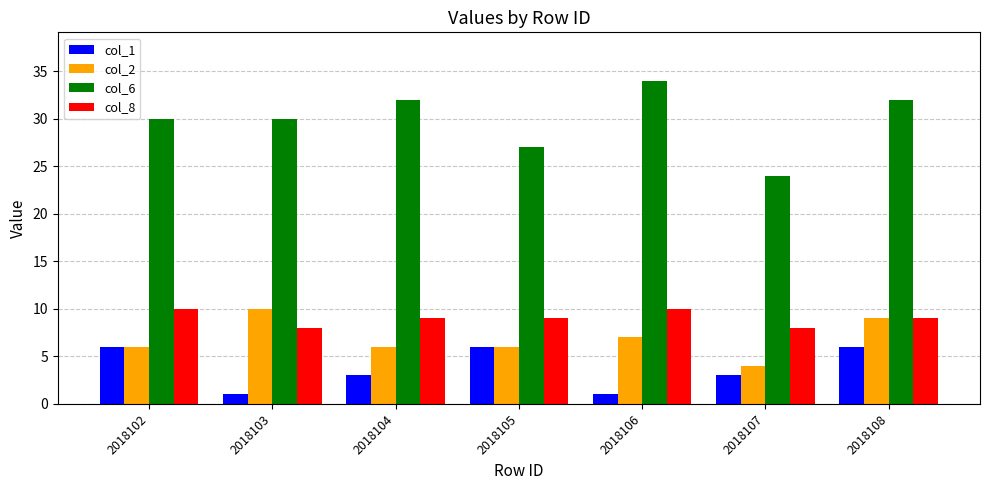

What is the difference between the highest and lowest values at 2018105?

21